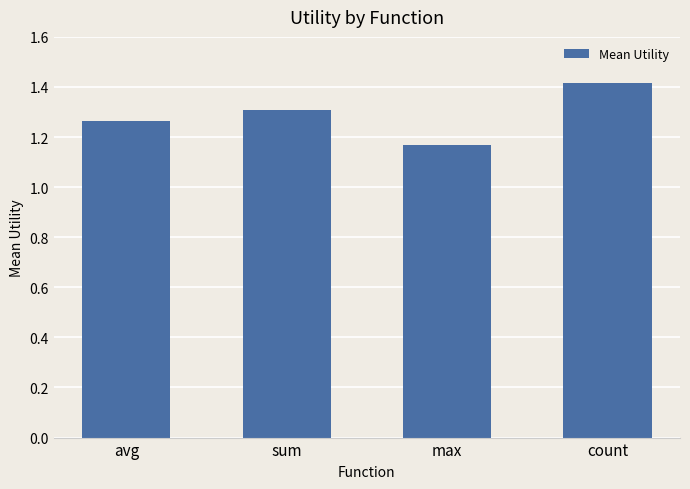

What is the change in value from avg to count?

+0.1